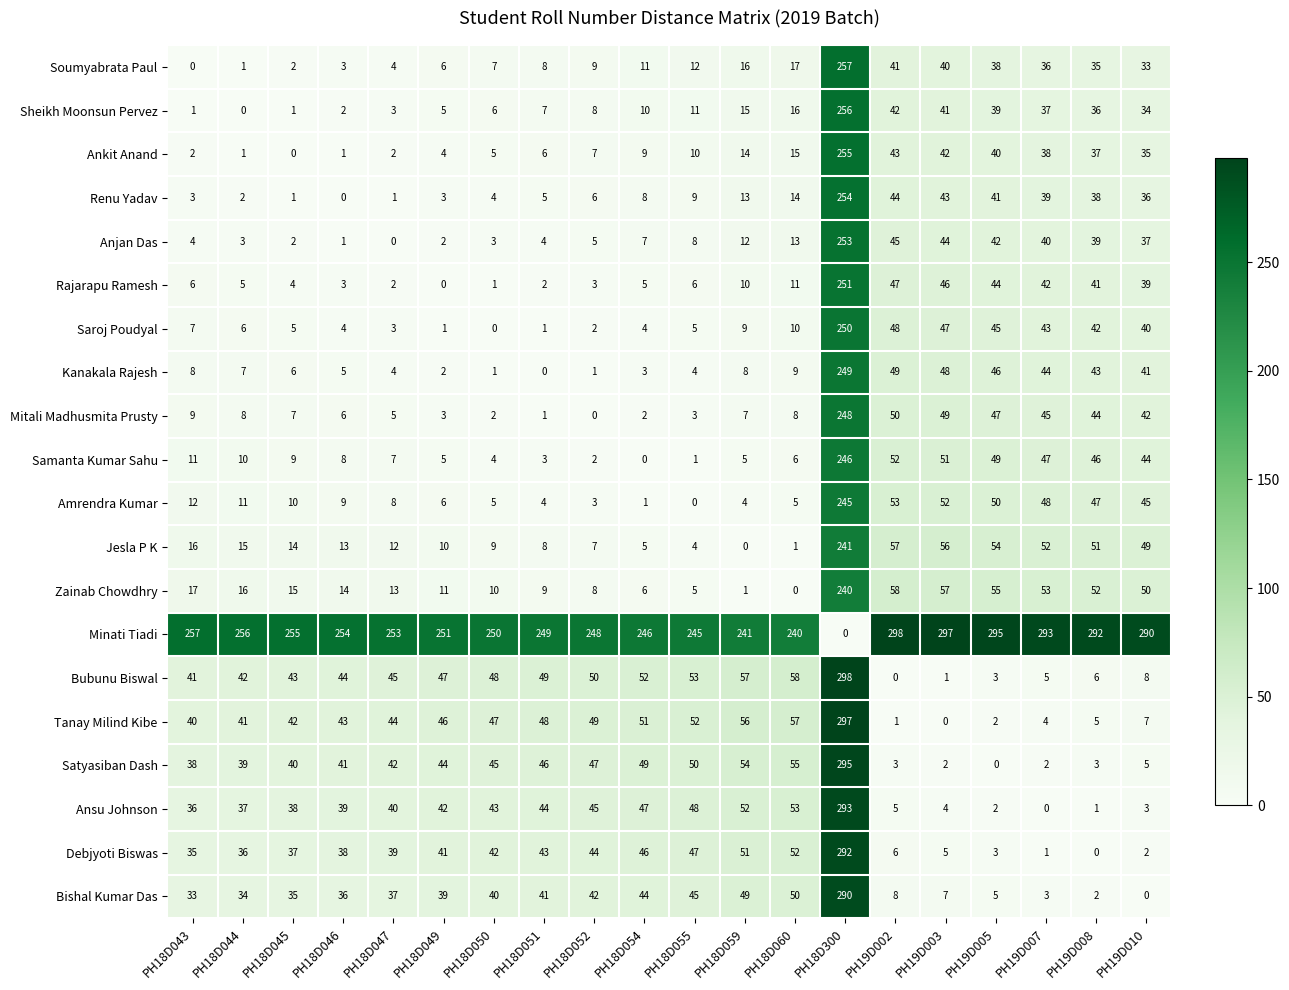

What is the difference between the Satyasiban Dash values at PH18D046 and PH19D003?

39